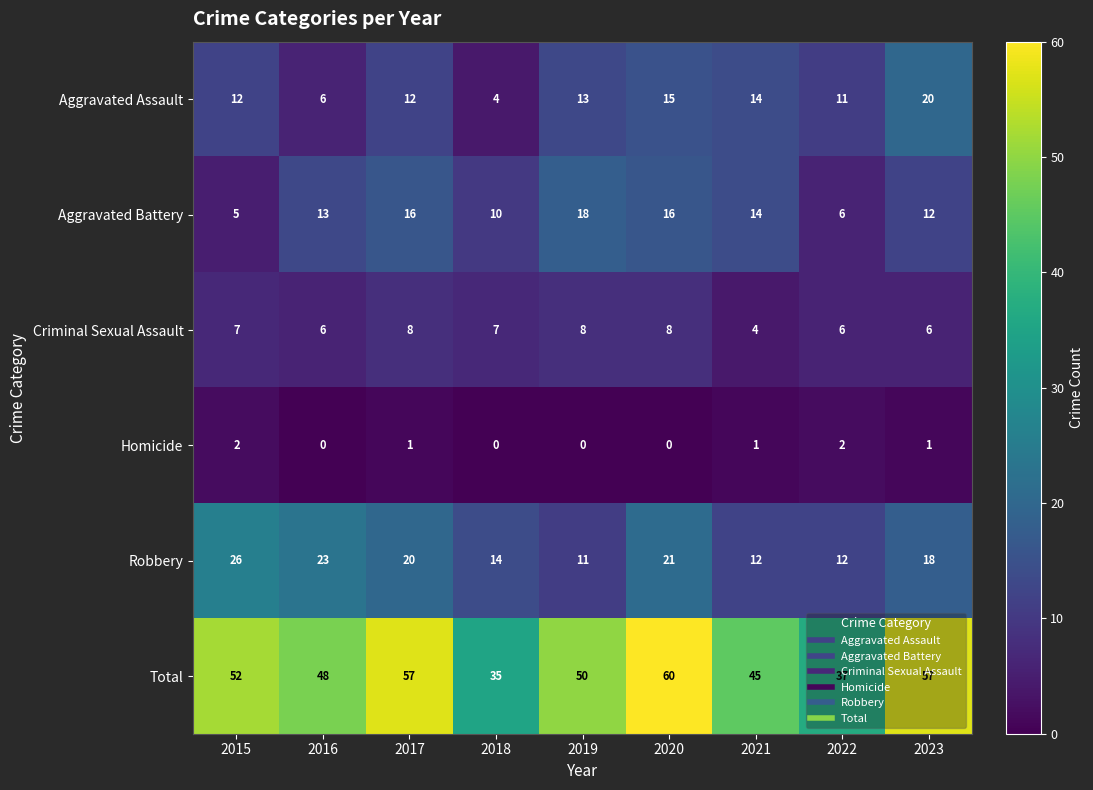

What is the total value across all series at 2016?

96